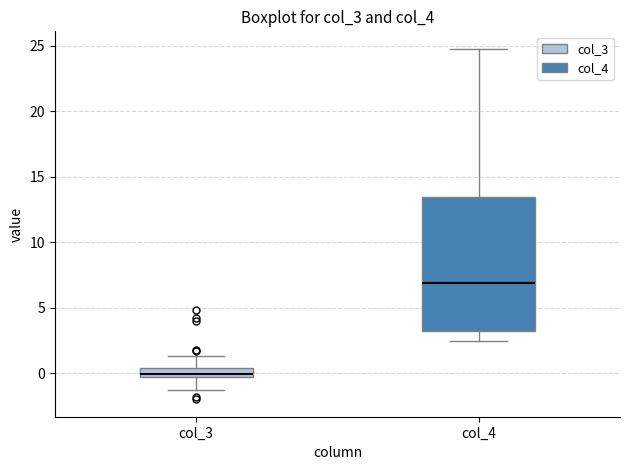

Which box has the lowest median line?

col_3